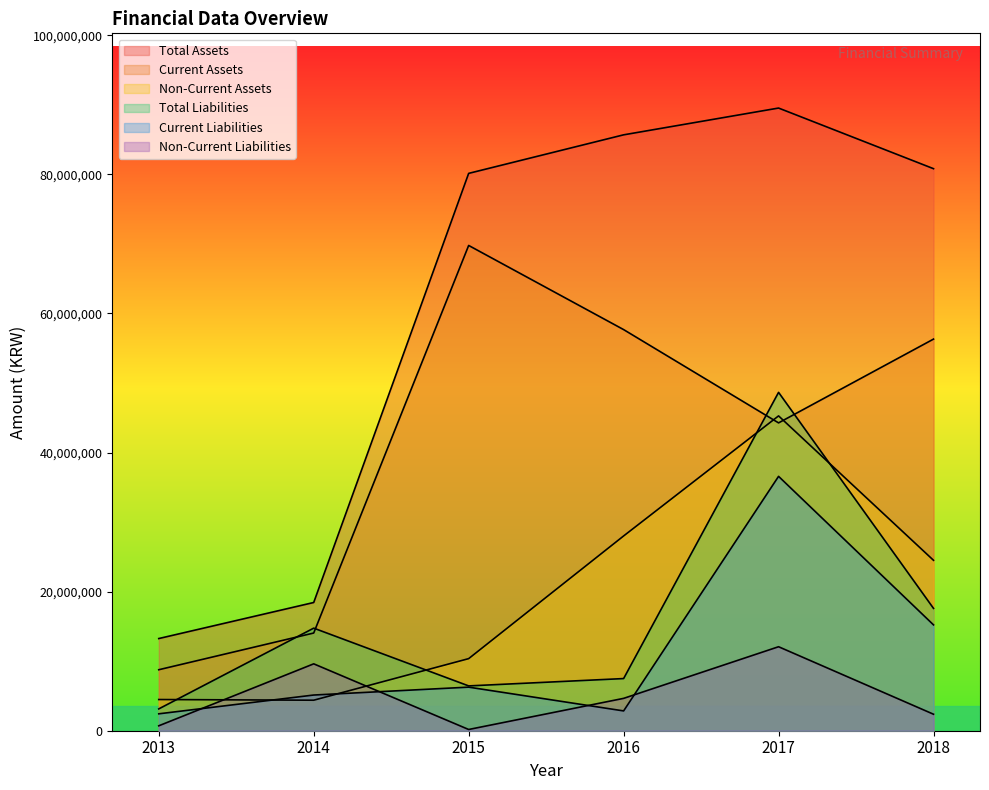

Which label corresponds to the largest value in the chart?

2017